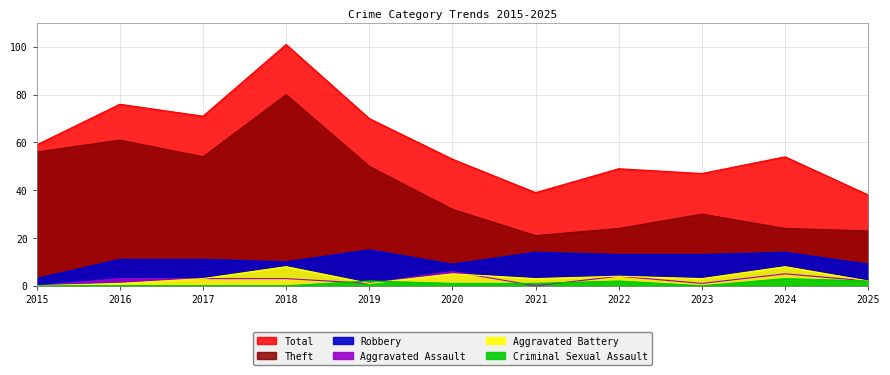

What value does the Total series have at 2015, to the nearest 5?

60